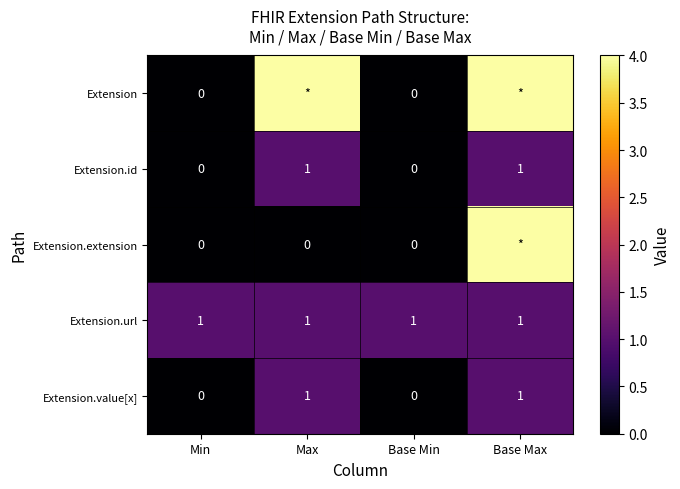

What is the greatest value displayed?

4